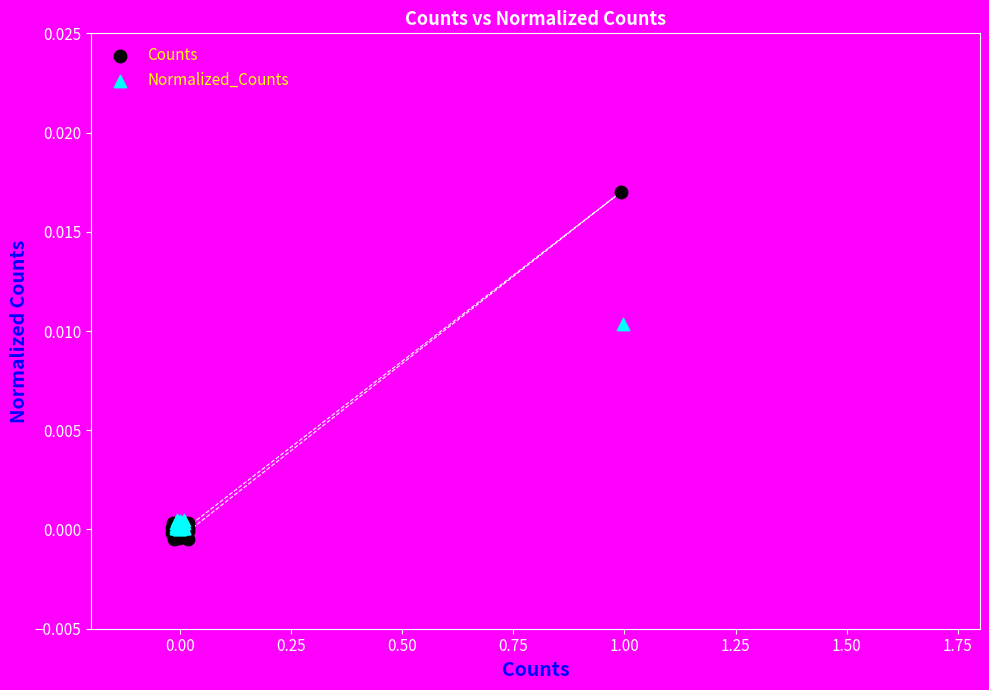

What are all the series names shown in the legend?

Counts, Normalized_Counts